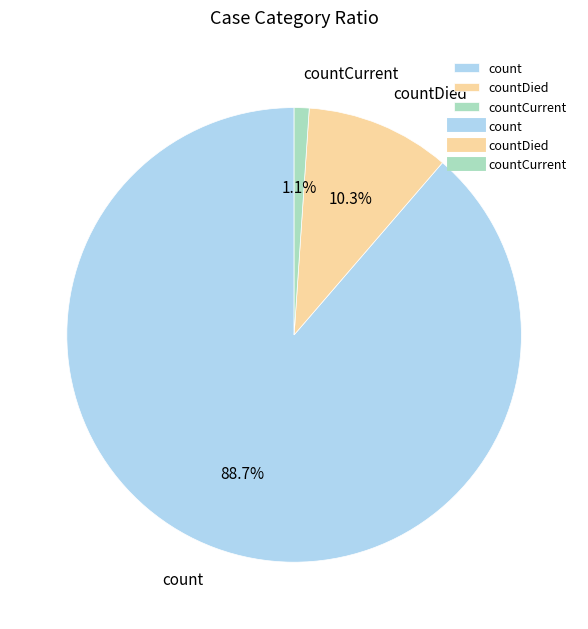

To the nearest percent, what portion does countDied represent?

10%